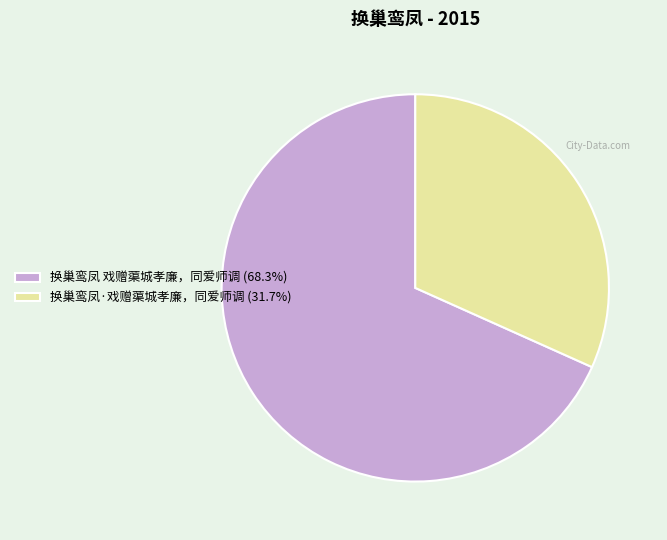

Is there a majority slice in this chart?

Yes